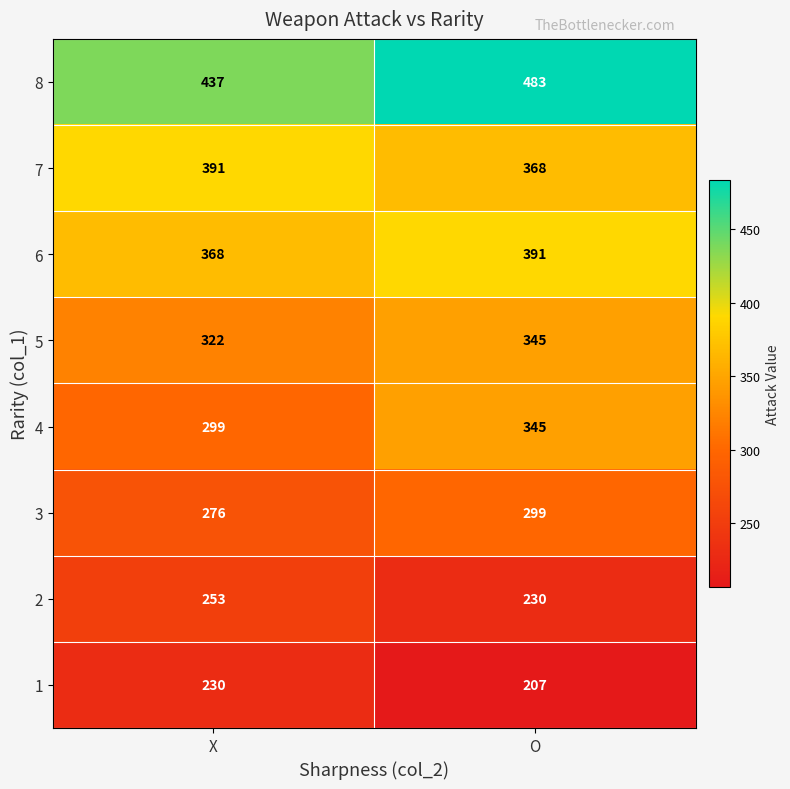

At which category is the sum across all series the highest?

O